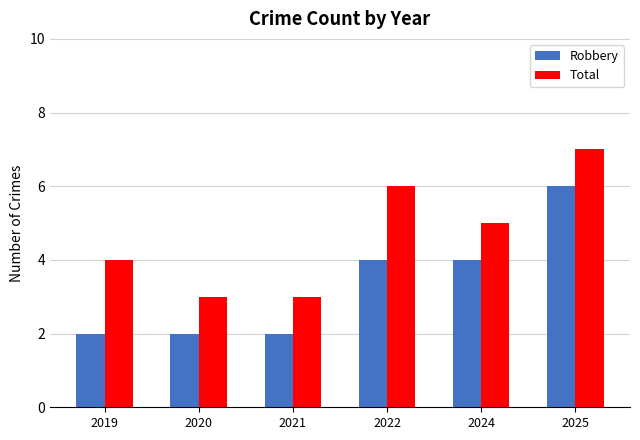

Reading right to left, list all the values displayed in this chart.

Robbery: 2025=6	2024=4	2022=4	2021=2	2020=2	2019=2
Total: 2025=7	2024=5	2022=6	2021=3	2020=3	2019=4